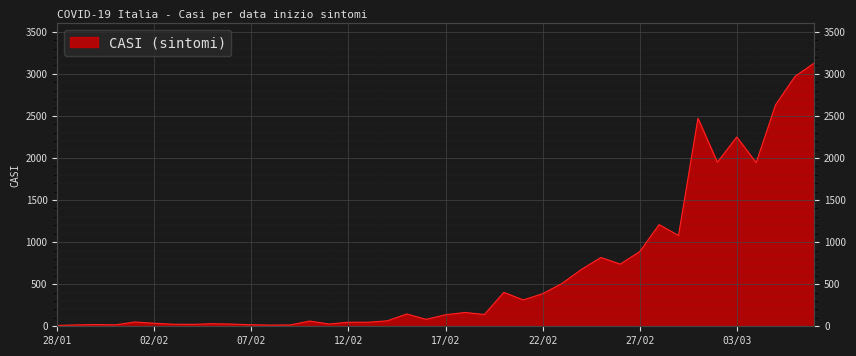

Rank the categories by value from lowest to highest.

28/01, 08/02, 29/01, 09/02, 31/01, 07/02, 30/01, 04/02, 03/02, 06/02, 11/02, 05/02, 02/02, 12/02, 13/02, 01/02, 10/02, 14/02, 16/02, 17/02, 19/02, 15/02, 18/02, 21/02, 22/02, 20/02, 23/02, 24/02, 26/02, 25/02, 27/02, 29/02, 28/02, 04/03, 02/03, 03/03, 01/03, 05/03, 06/03, 07/03